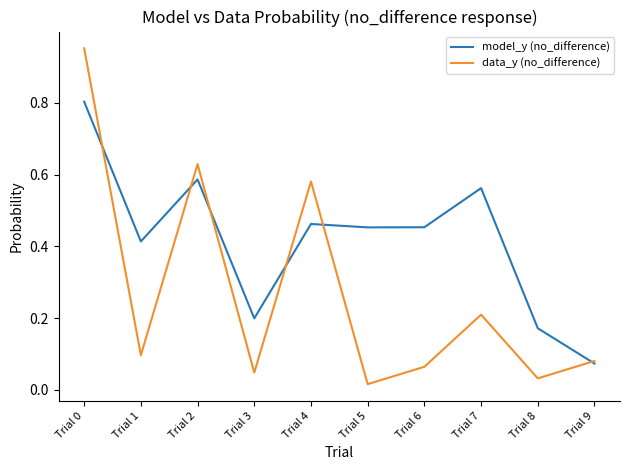

Between Trial 1 and Trial 4, which series saw the biggest shift?

data_y (no_difference)